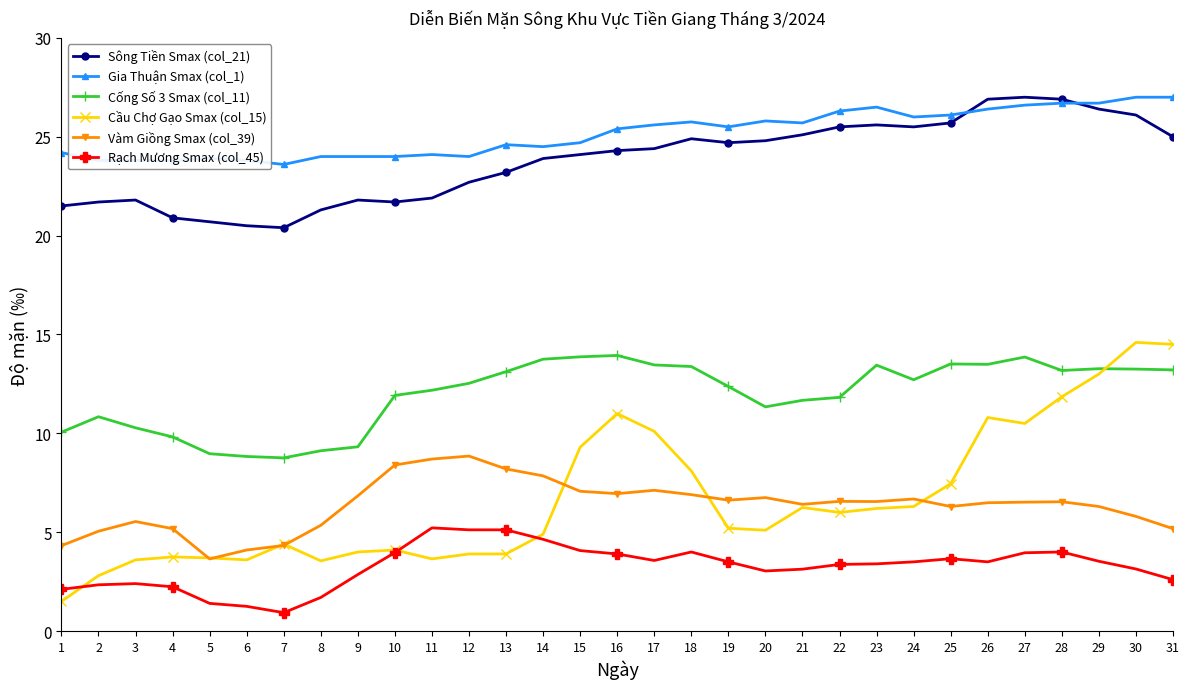

At 13, list the series in order from smallest to largest.

Cầu Chợ Gạo Smax (col_15), Rạch Mương Smax (col_45), Vàm Giồng Smax (col_39), Cống Số 3 Smax (col_11), Sông Tiền Smax (col_21), Gia Thuận Smax (col_1)